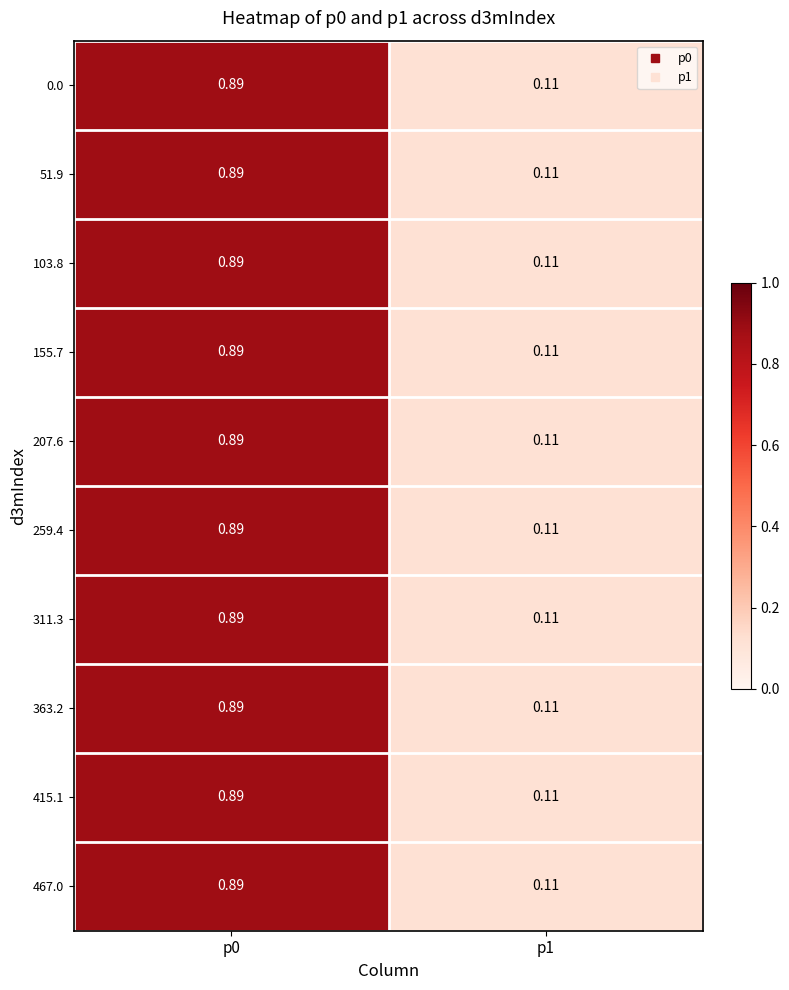

Is the value of 51.9 at p0 greater than the value of 207.6 at p1?

Yes